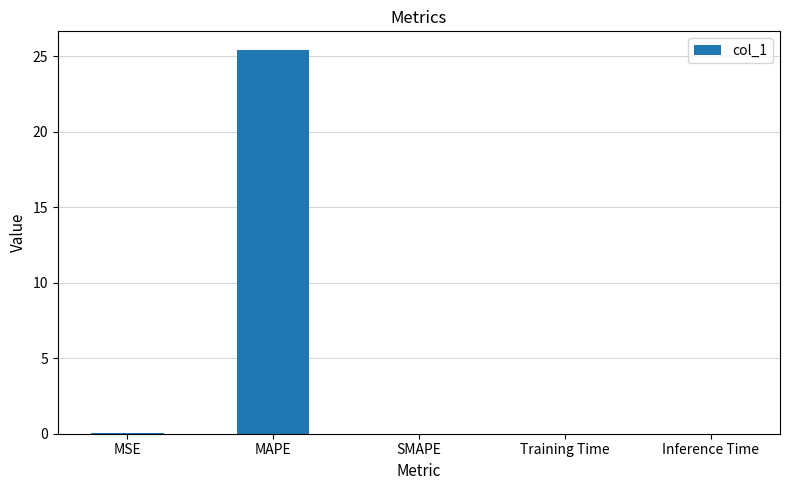

Is it true that the value at MAPE is 13.3?

False